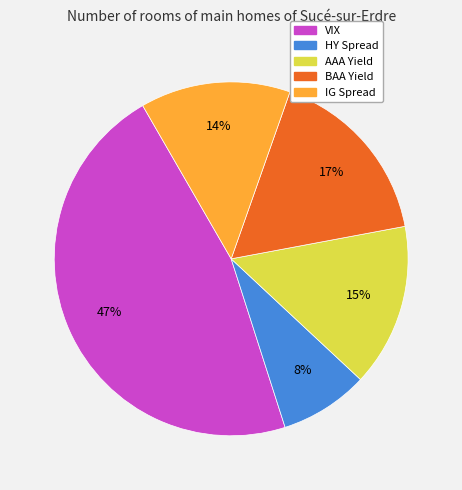

Rank the categories by value from lowest to highest.

HY Spread, IG Spread, AAA Yield, BAA Yield, VIX